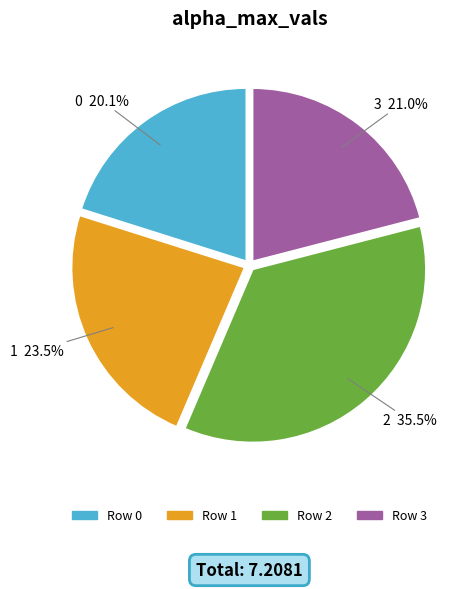

Is there a majority slice in this chart?

No